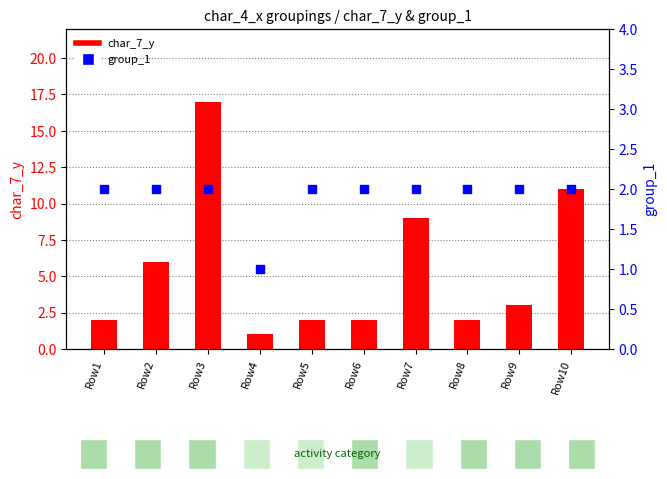

At which category is the sum across all series the highest?

Row3